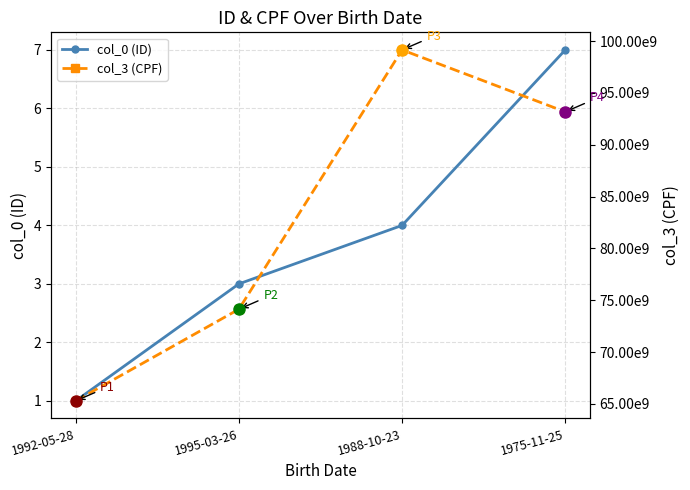

How many col_3 (CPF) values are between 74136297041 and 99155006027?

3